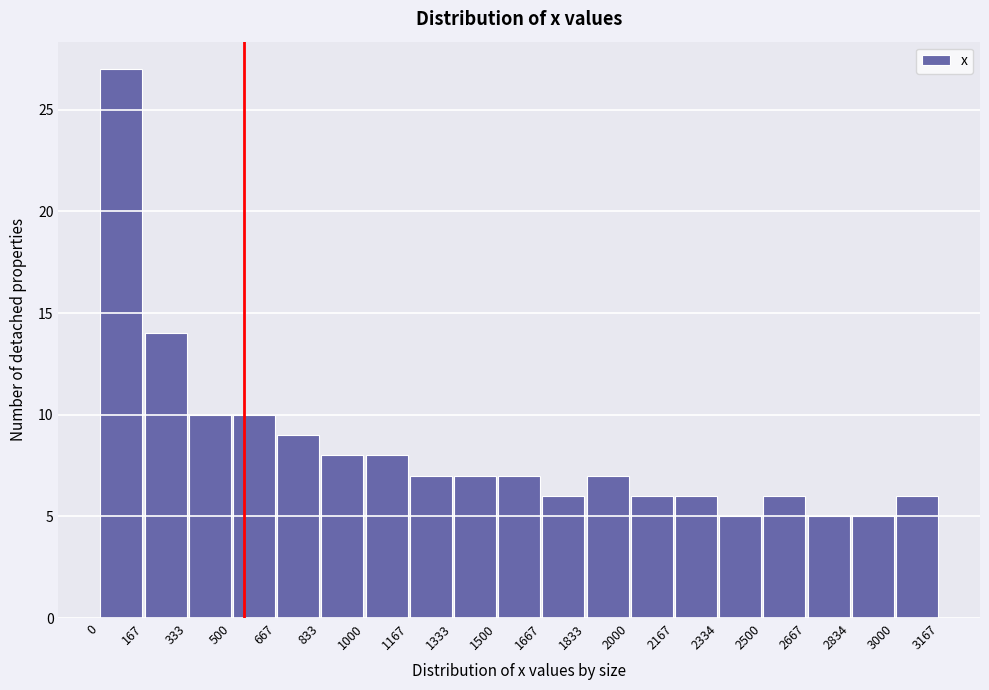

What is the height of the bar covering 1000 to 1167 on the x-axis? The values are not printed on the chart, so give them approximately, as read against the axis.

8